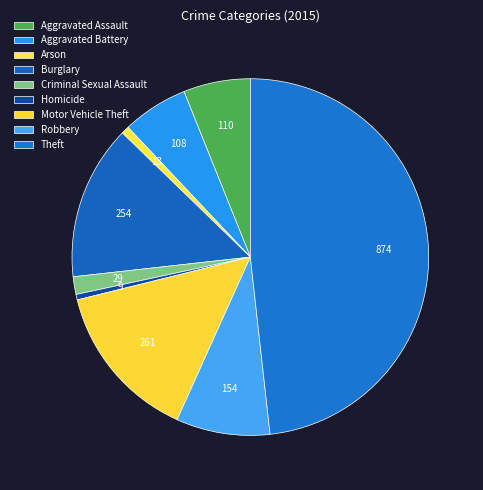

True or false: Aggravated Battery accounts for 16% of the total.

False